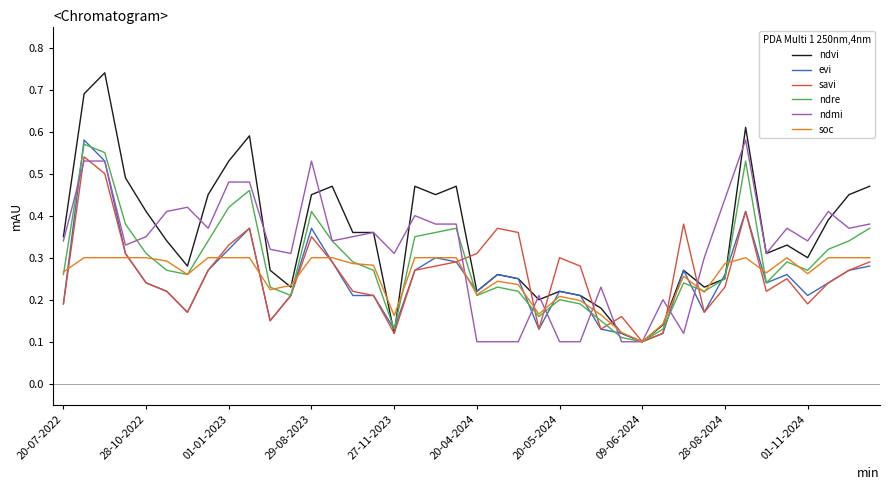

Which series has the widest spread of values?

ndvi